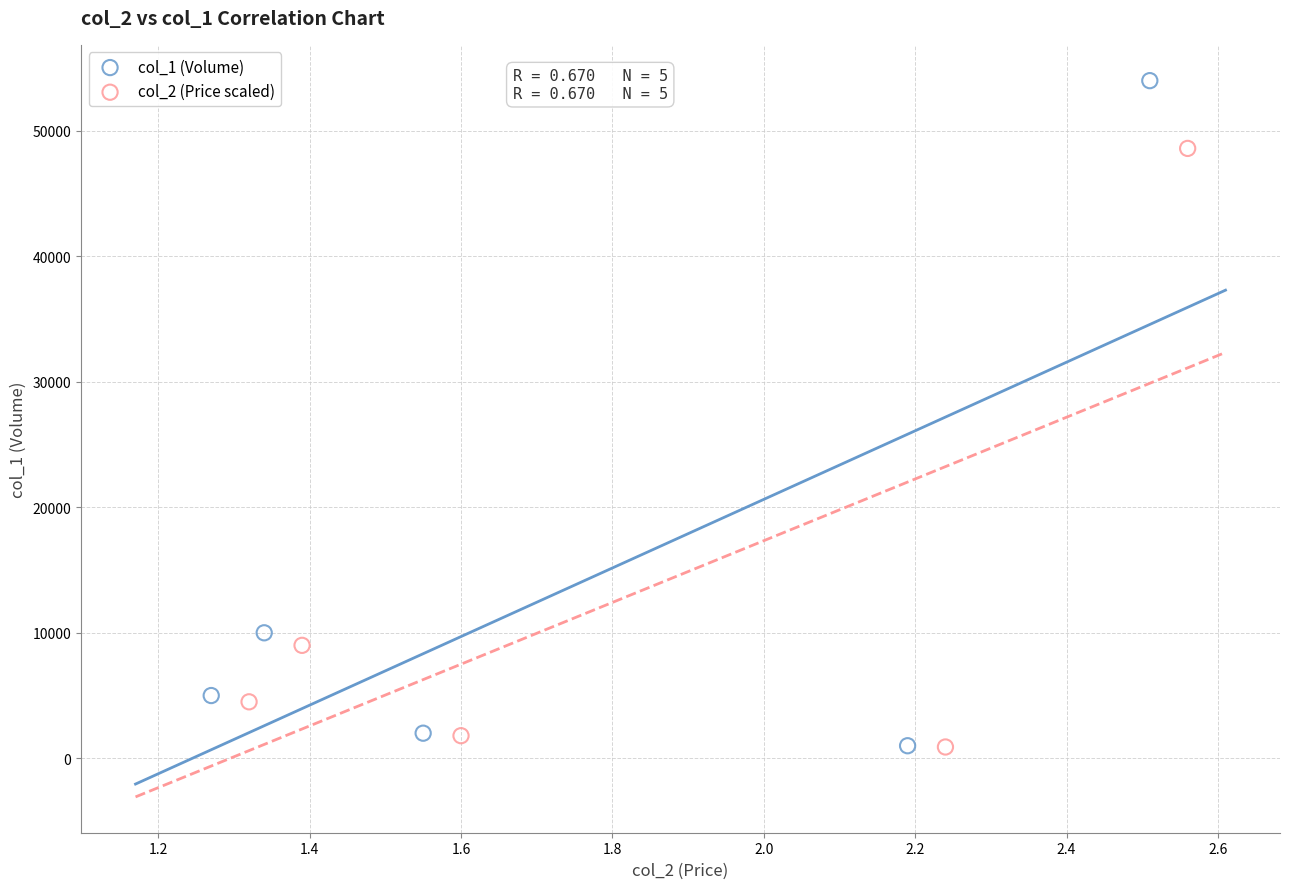

Which series has the largest Y range (max minus min)?

col_1 (Volume)